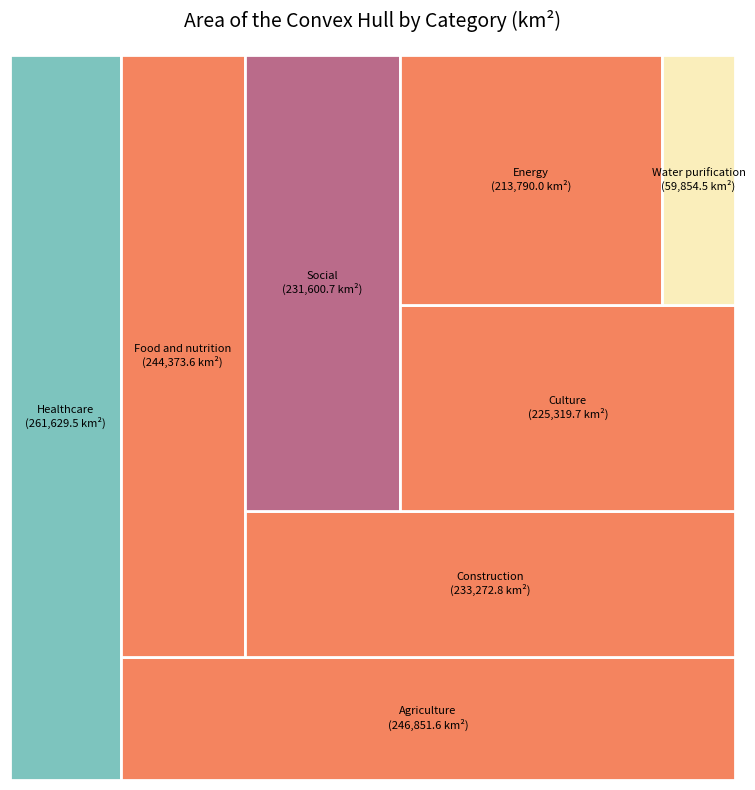

How many segments does this pie chart have?

8